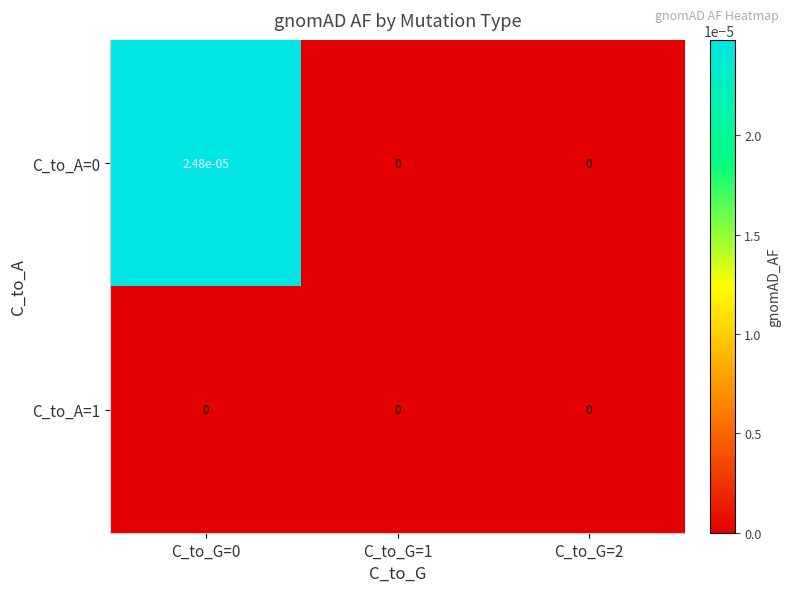

Is it true that C_to_A=0 equals 0.0 at C_to_G=1?

True